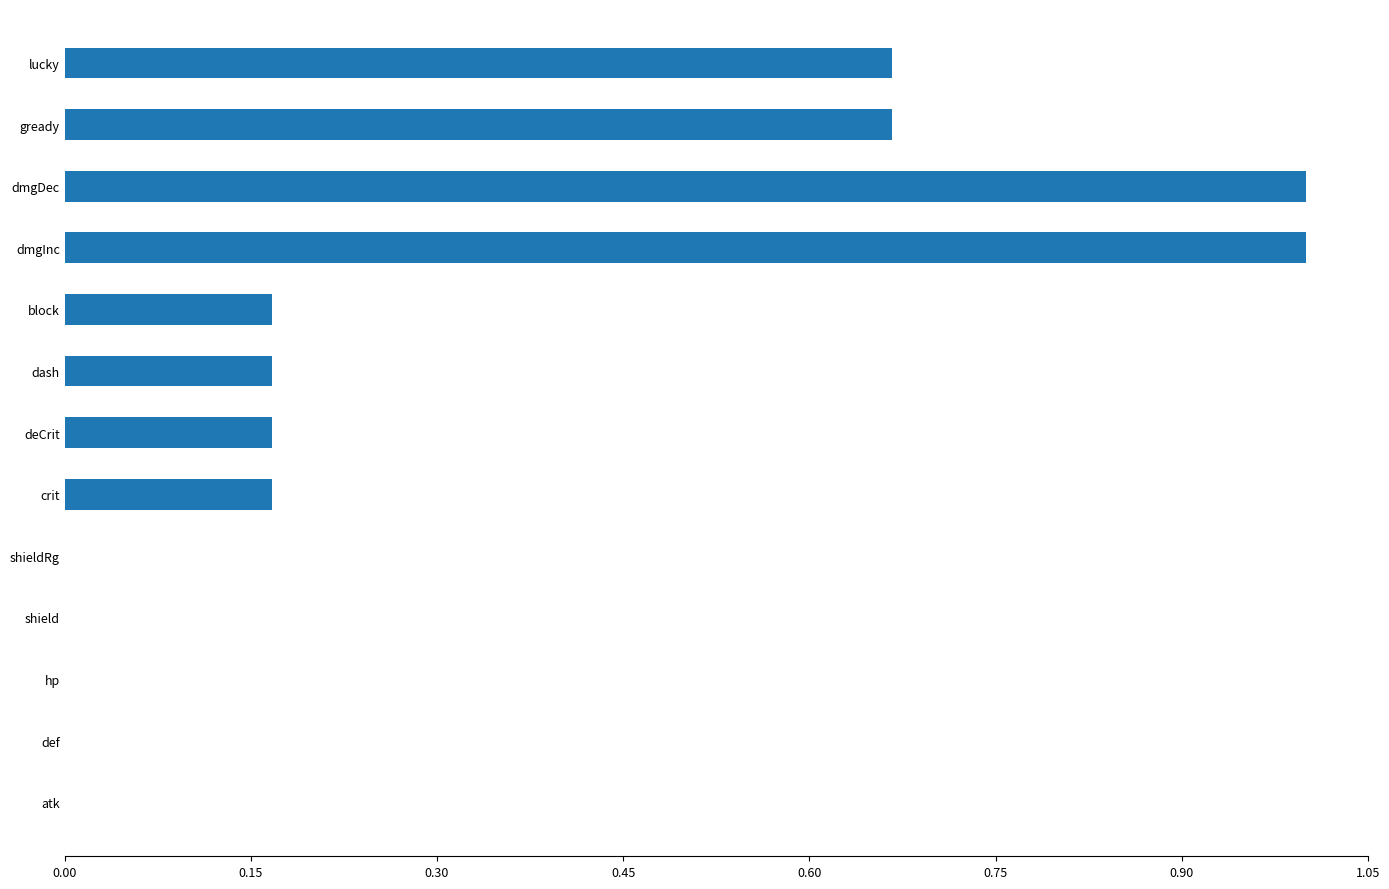

Between atk and deCrit, which is larger?

deCrit